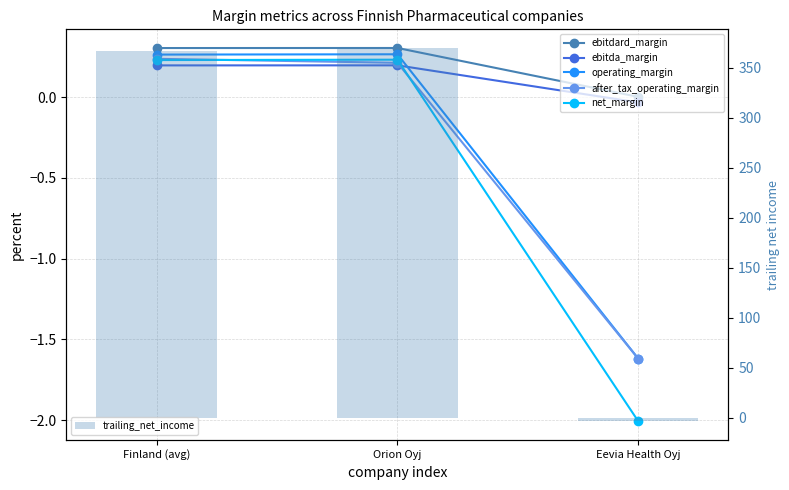

What is the greatest value displayed?

370.0